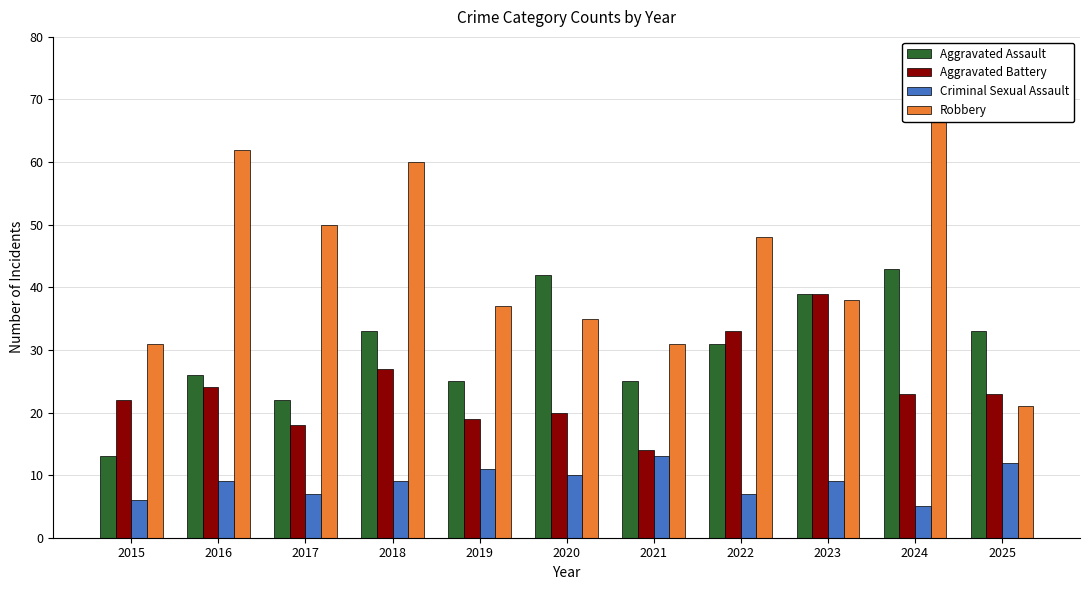

How many data points in Criminal Sexual Assault are less than 9?

4